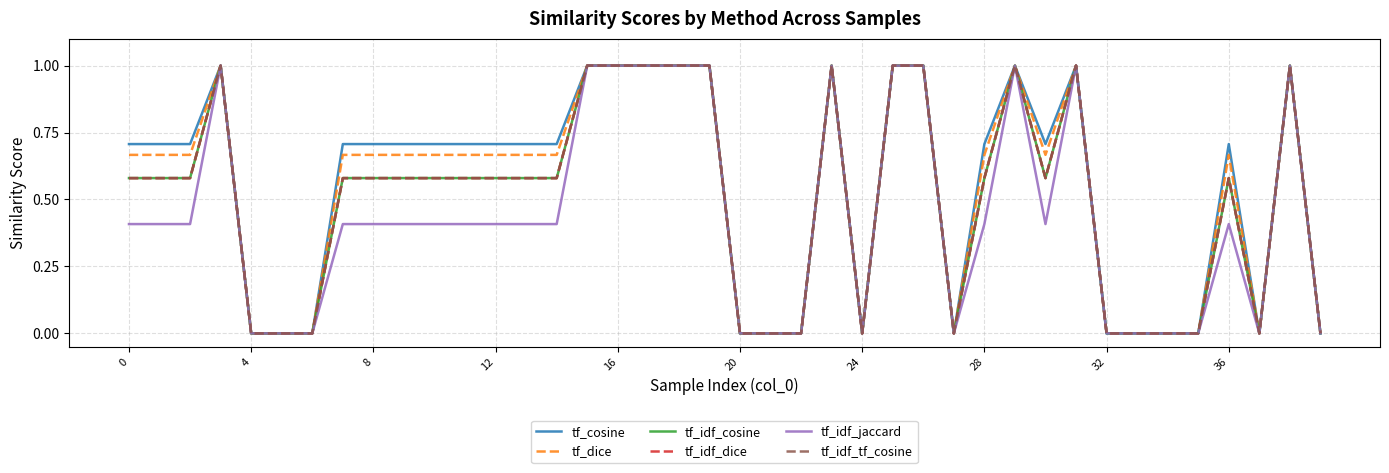

Does the chart have visible grid lines?

Yes